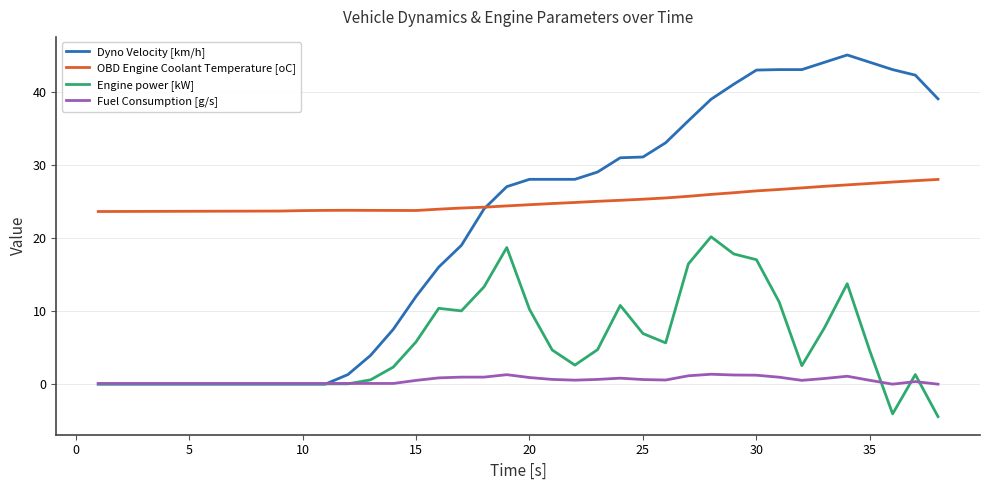

What is the minimum value shown in the chart?

-4.4